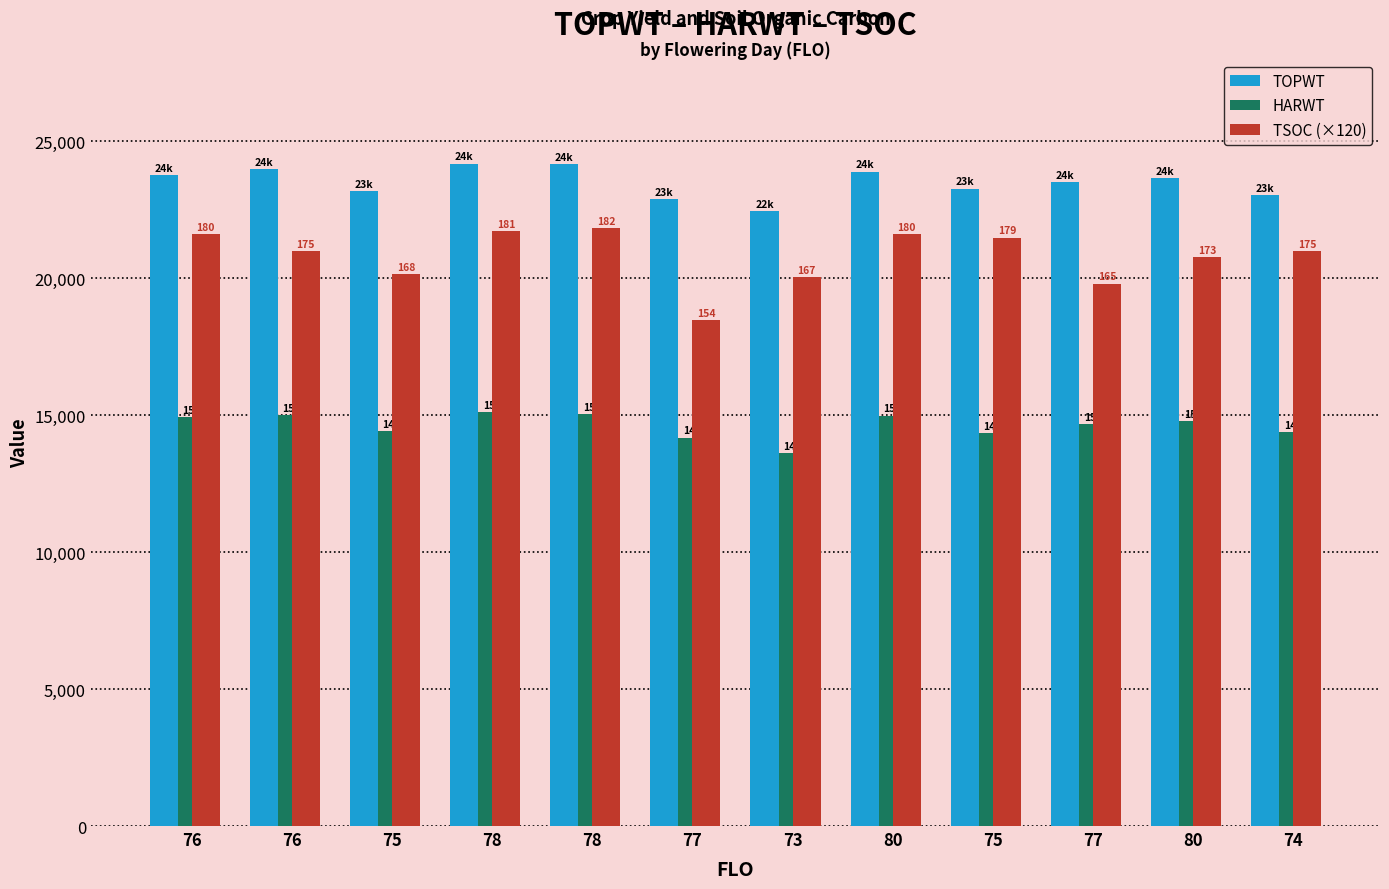

What is the minimum value for TSOC (×120)?

18480